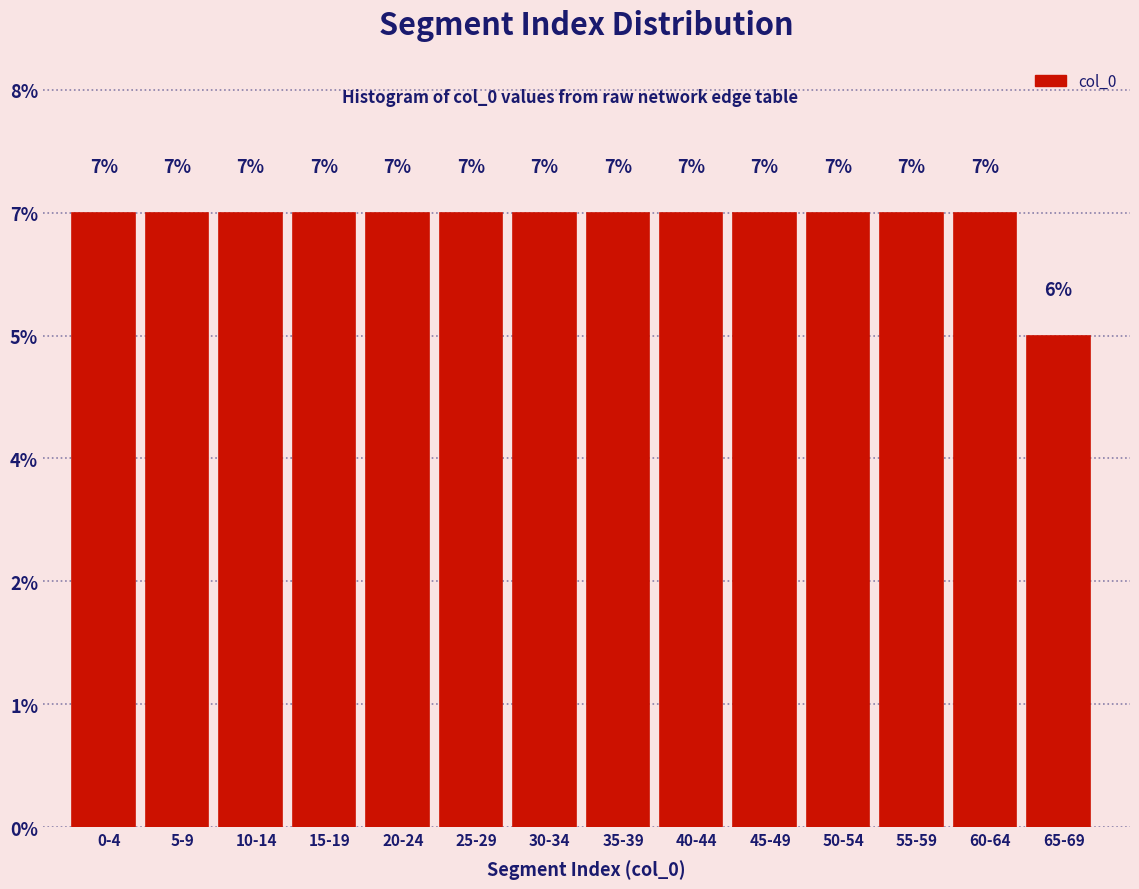

Are the bars horizontal?

No